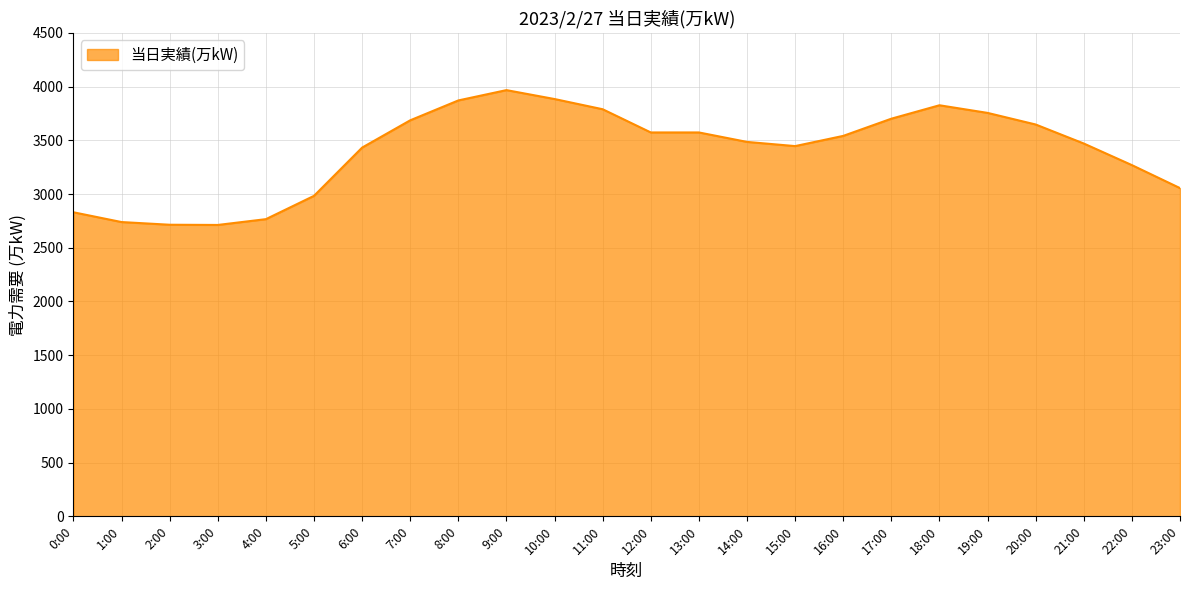

What is the smallest value displayed?

2712